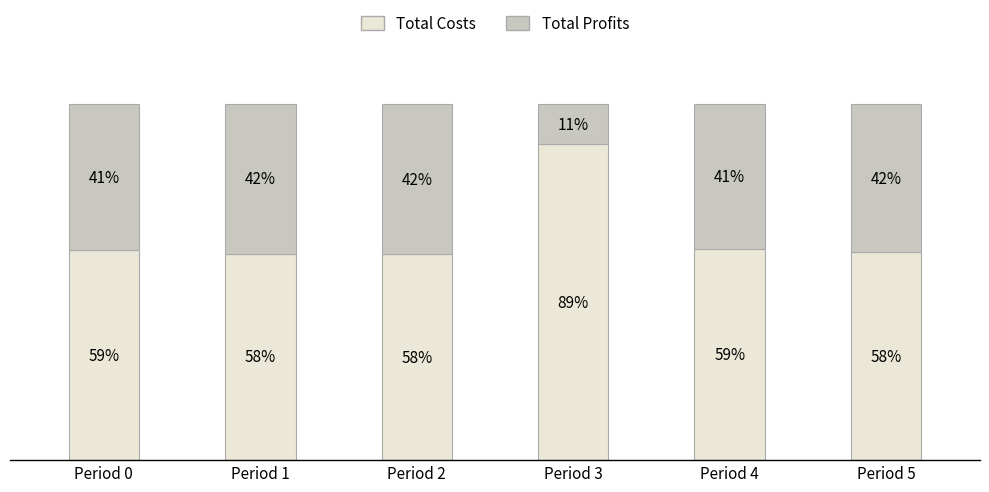

What are all the series names shown in the legend?

Total Costs, Total Profits